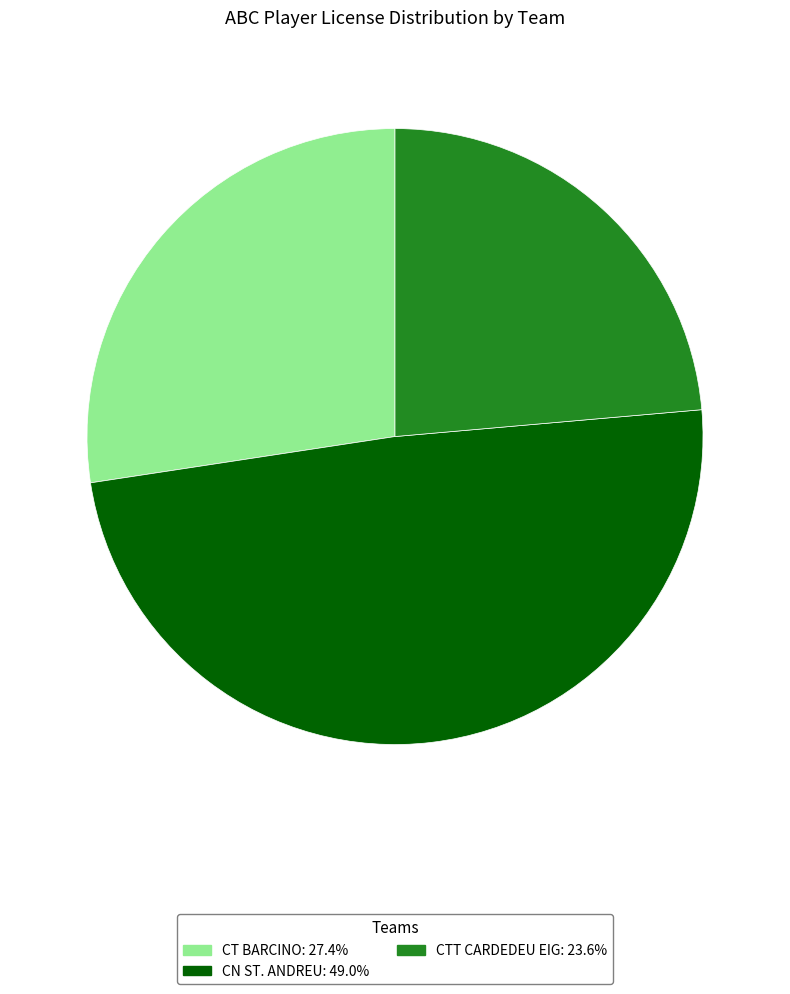

Between CTT CARDEDEU EIG and CN ST. ANDREU, which is larger?

CN ST. ANDREU